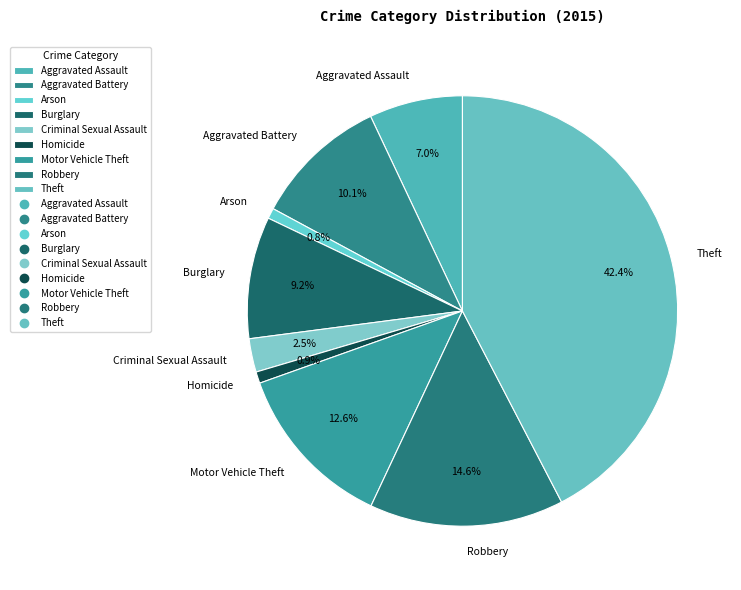

Is there any slice that represents more than half of the pie?

No